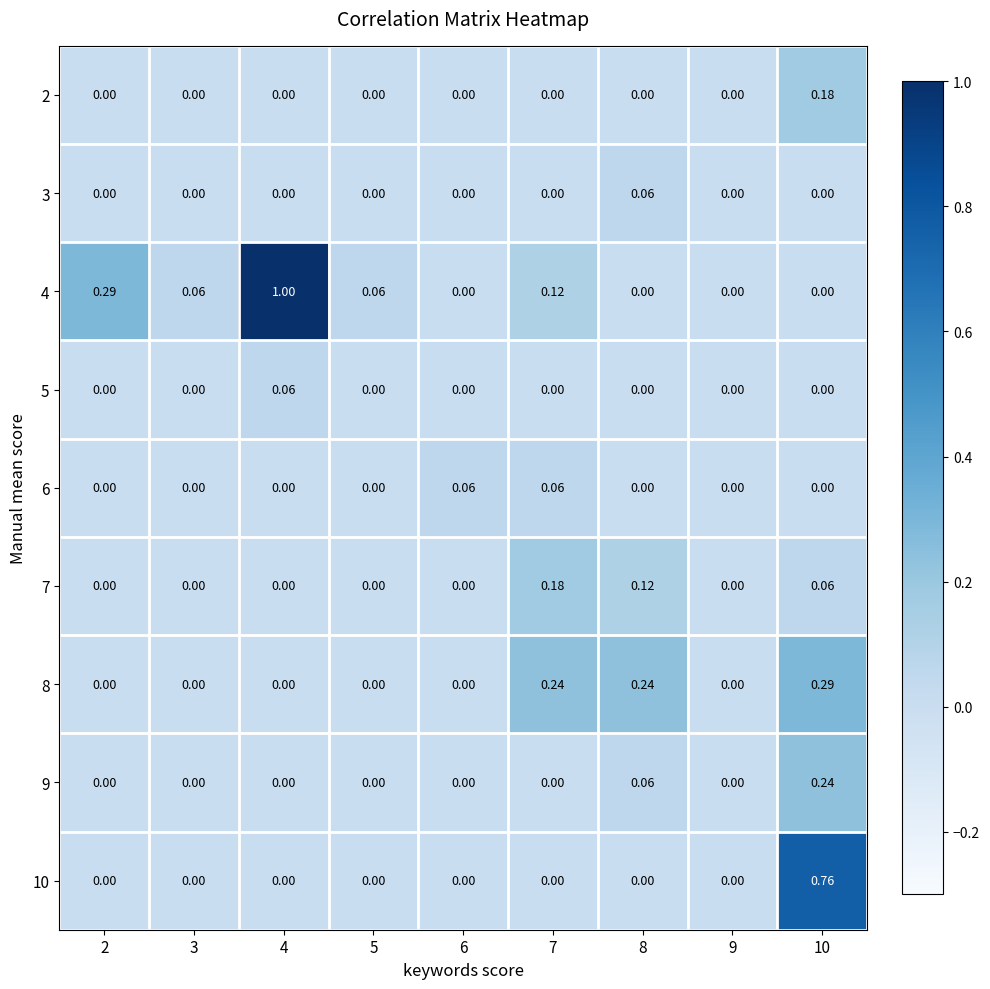

Is the value of 7 at 7 greater than the value of 8 at 9?

Yes